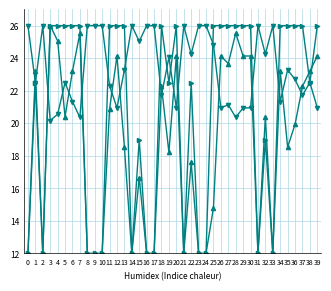

What is the total value across all series at 33?

50.0